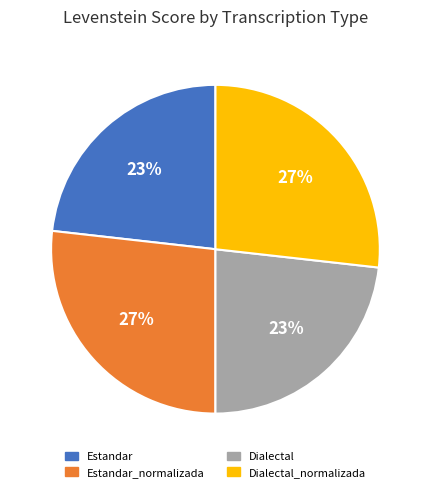

Count the number of slices in the pie.

4